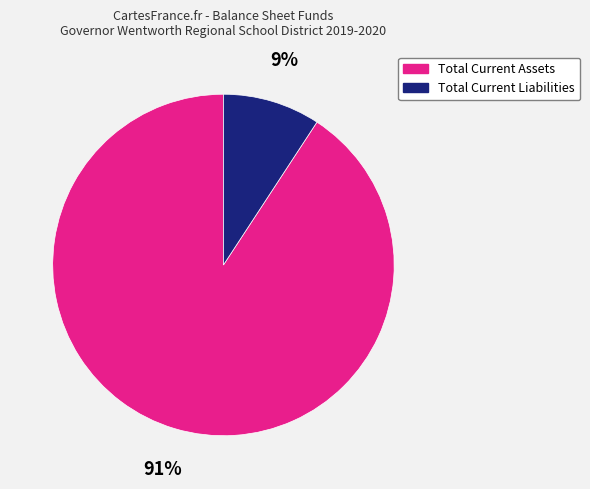

True or false: Total Current Assets accounts for 80% of the total.

False